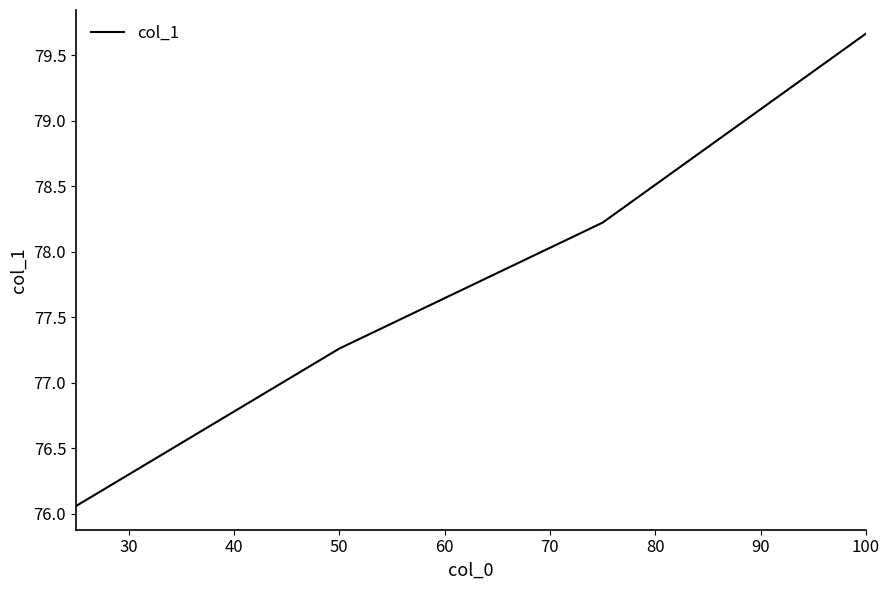

True or false: the data has more than 2 interior local peaks.

False